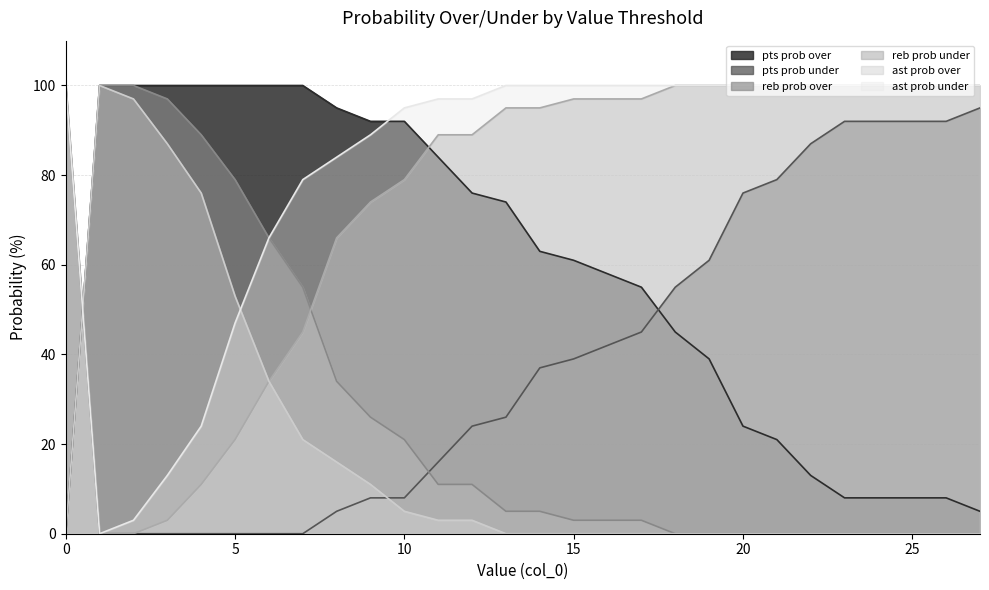

At 6, list the series in order from smallest to largest.

pts prob under, reb prob under, ast prob over, reb prob over, ast prob under, pts prob over